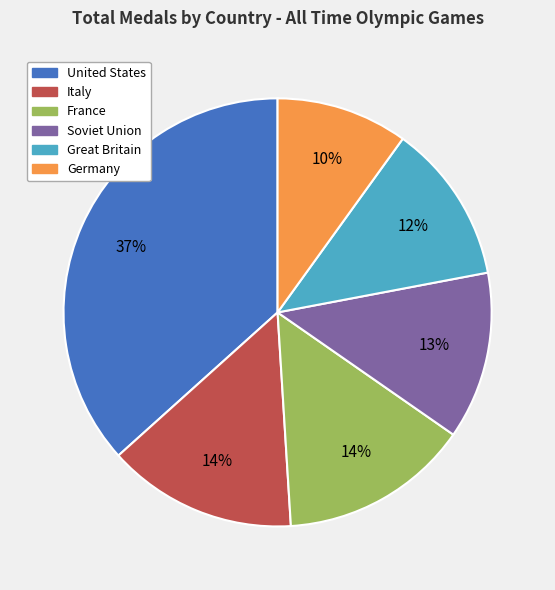

Which category has the smallest portion of the pie?

Germany